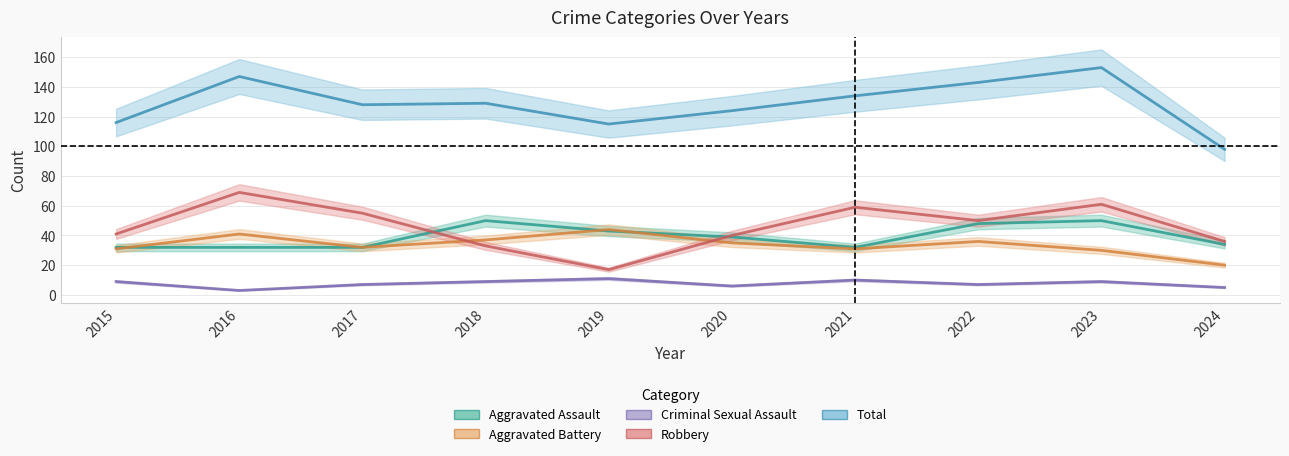

True or false: Total and Robbery cross at least once.

False